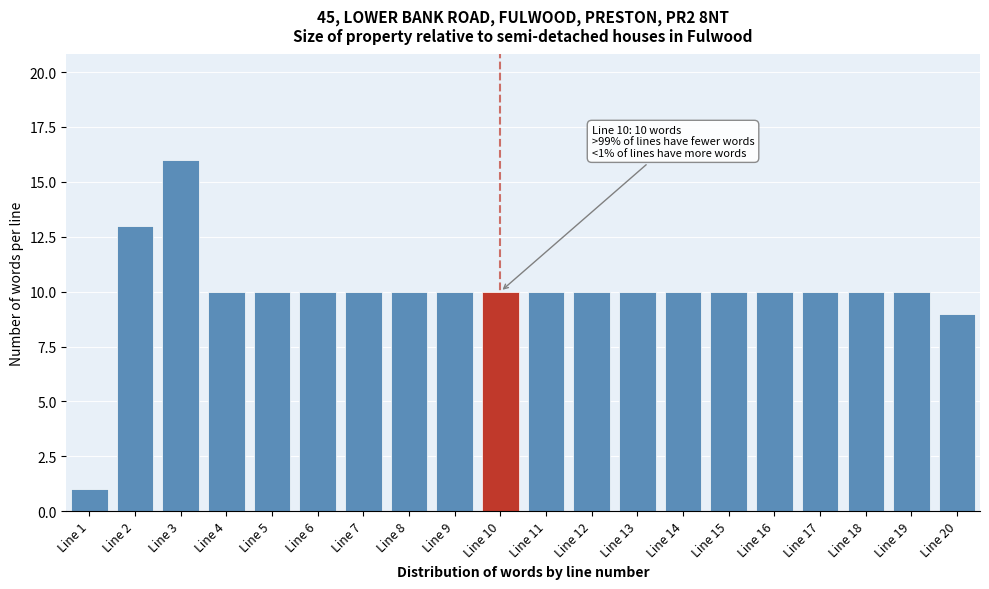

Reading left to right, extract all data points from this chart.

Line 1=1	Line 2=13	Line 3=16	Line 4=10	Line 5=10	Line 6=10	Line 7=10	Line 8=10	Line 9=10	Line 10=10	Line 11=10	Line 12=10	Line 13=10	Line 14=10	Line 15=10	Line 16=10	Line 17=10	Line 18=10	Line 19=10	Line 20=9